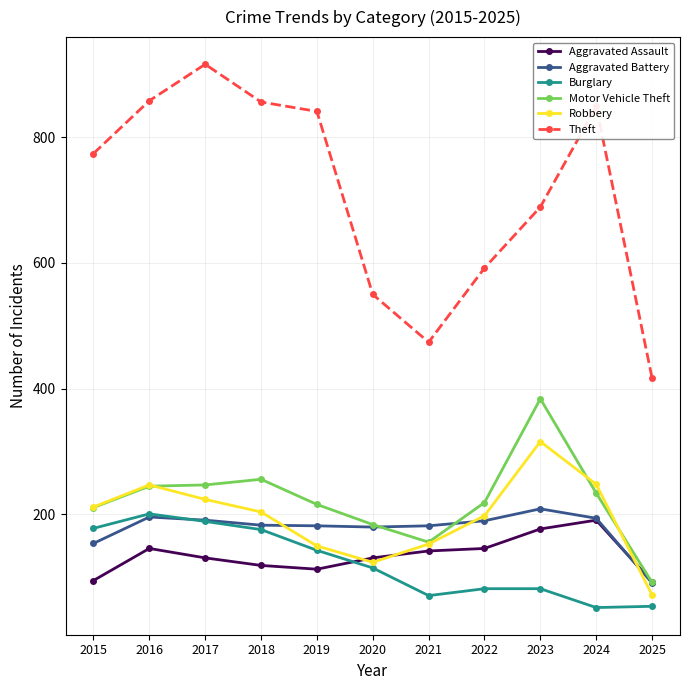

Which series has the largest range (max minus min)?

Theft